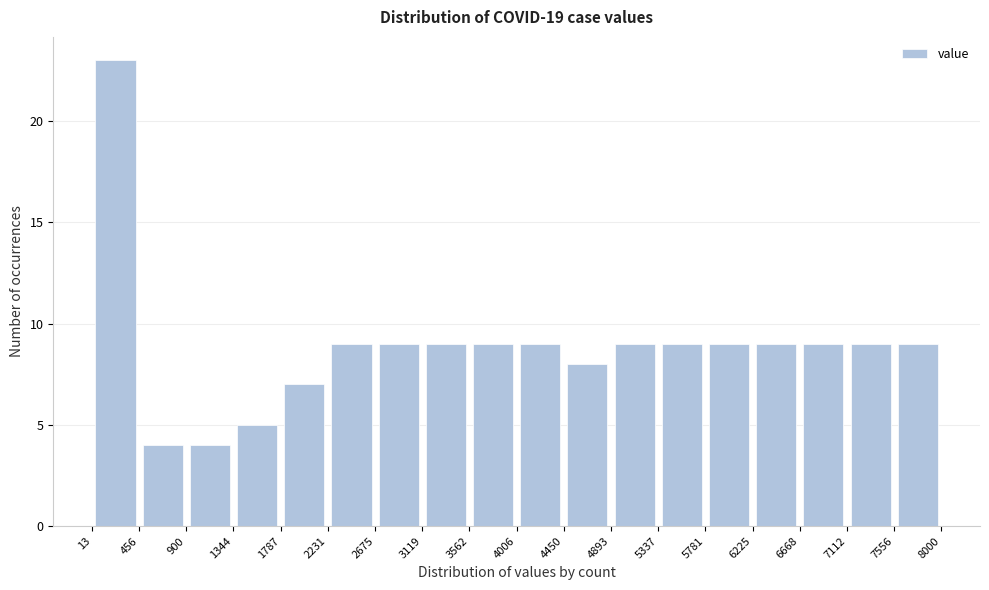

Reading left to right, list every bar in this chart as the range it spans on the x-axis followed by its height. The values are not printed on the chart, so give them approximately, as read against the axis.

13 to 456: 23
456 to 900: 4
900 to 1344: 4
1344 to 1787: 5
1787 to 2231: 7
2231 to 2675: 9
2675 to 3119: 9
3119 to 3562: 9
3562 to 4006: 9
4006 to 4450: 9
4450 to 4893: 8
4893 to 5337: 9
5337 to 5781: 9
5781 to 6225: 9
6225 to 6668: 9
6668 to 7112: 9
7112 to 7556: 9
7556 to 8000: 9